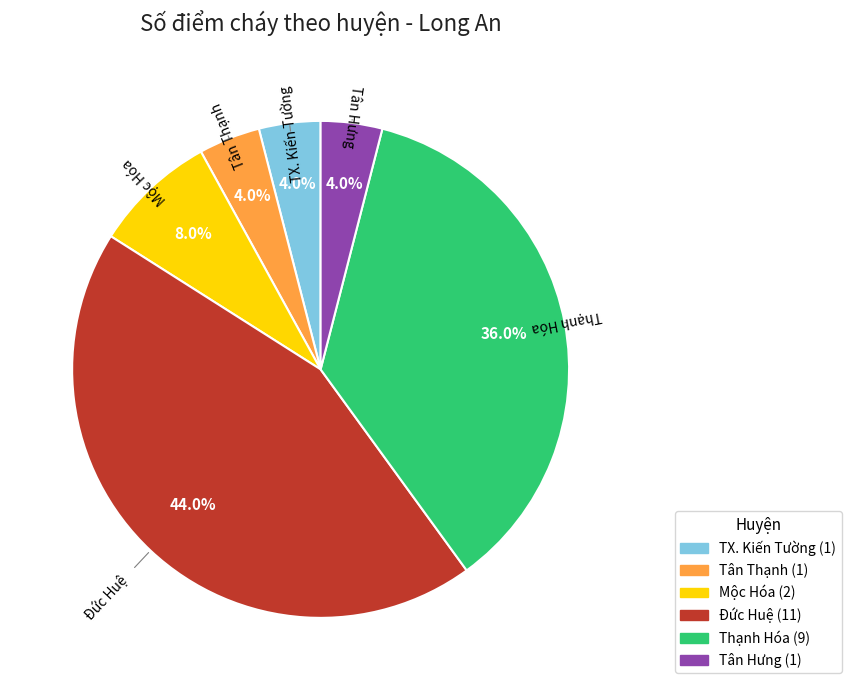

Is there a majority slice in this chart?

No